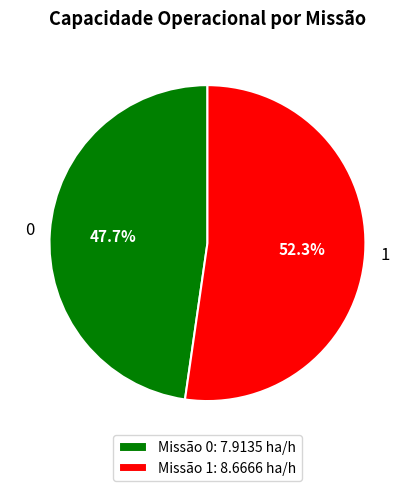

To the nearest percent, what percentage of the pie is 0?

48%